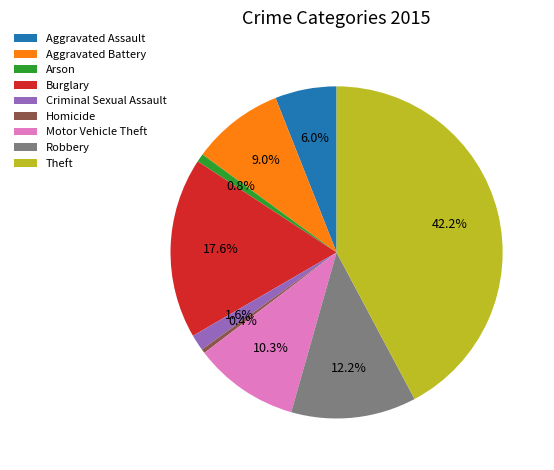

To the nearest percent, what portion does Robbery represent?

12%